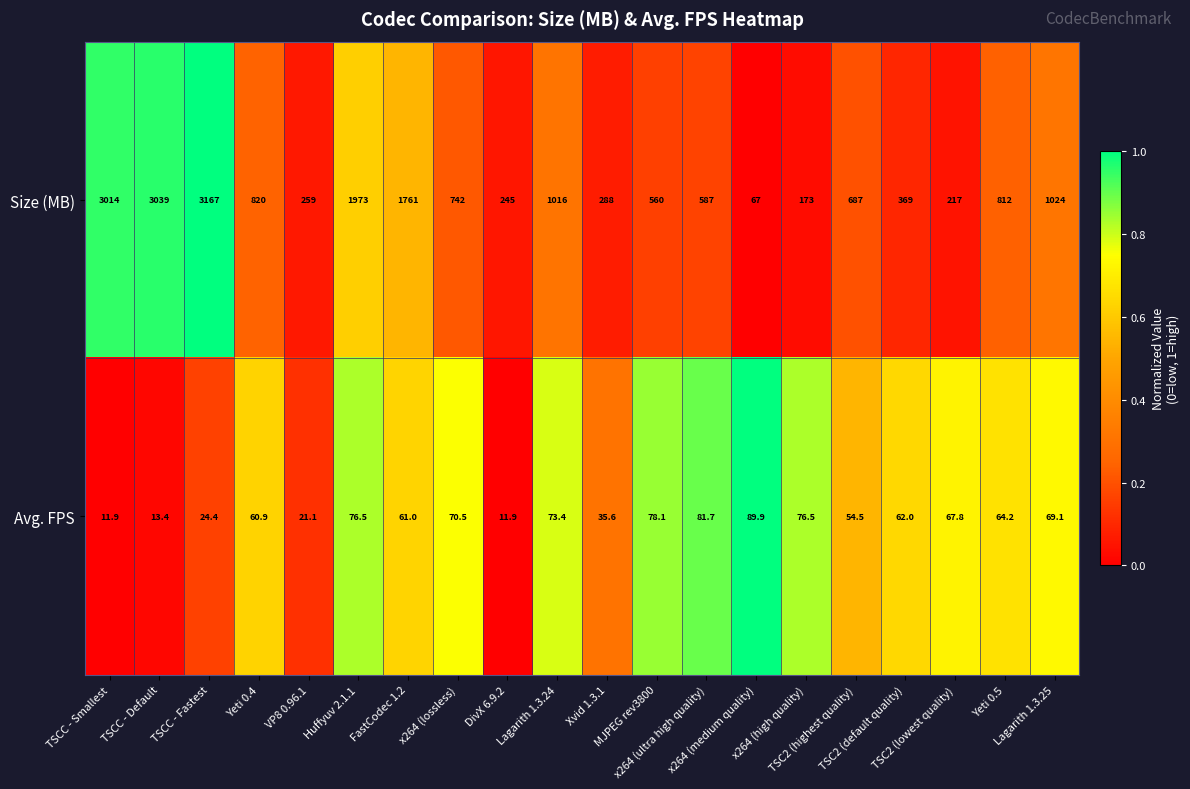

Which series has the largest total across all categories?

Size (MB)